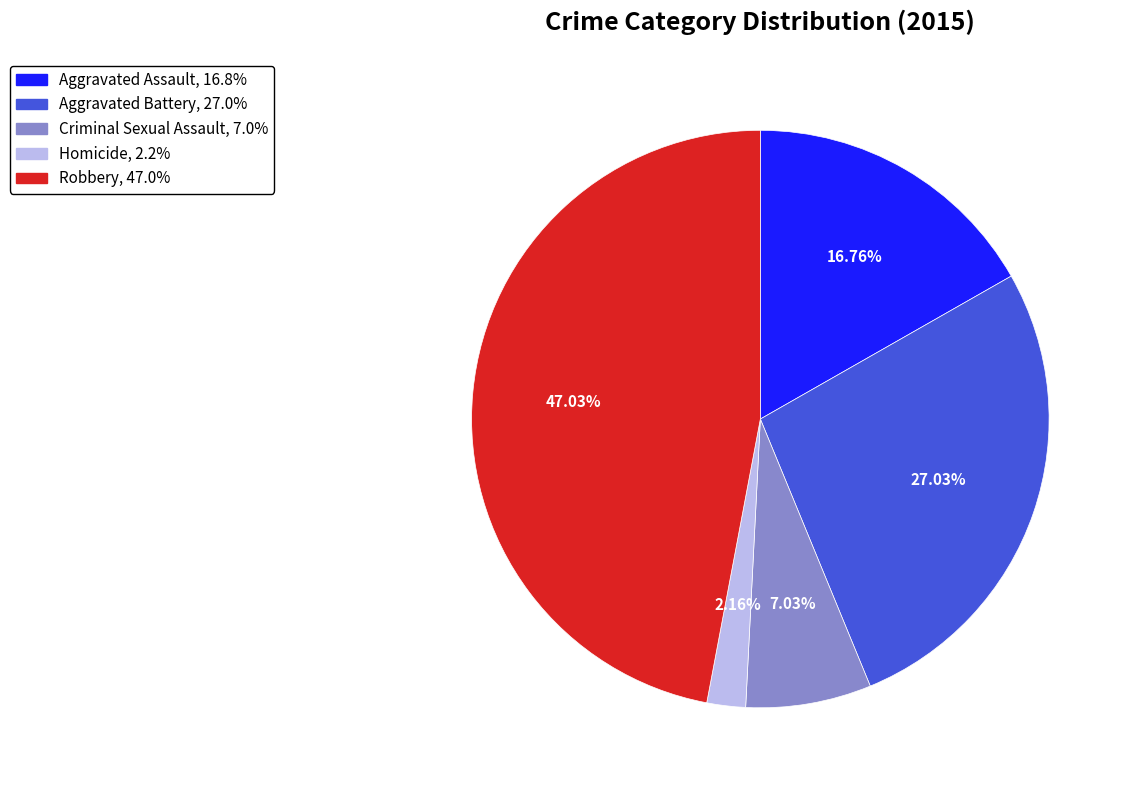

Rank the categories by value from highest to lowest.

Robbery, Aggravated Battery, Aggravated Assault, Criminal Sexual Assault, Homicide